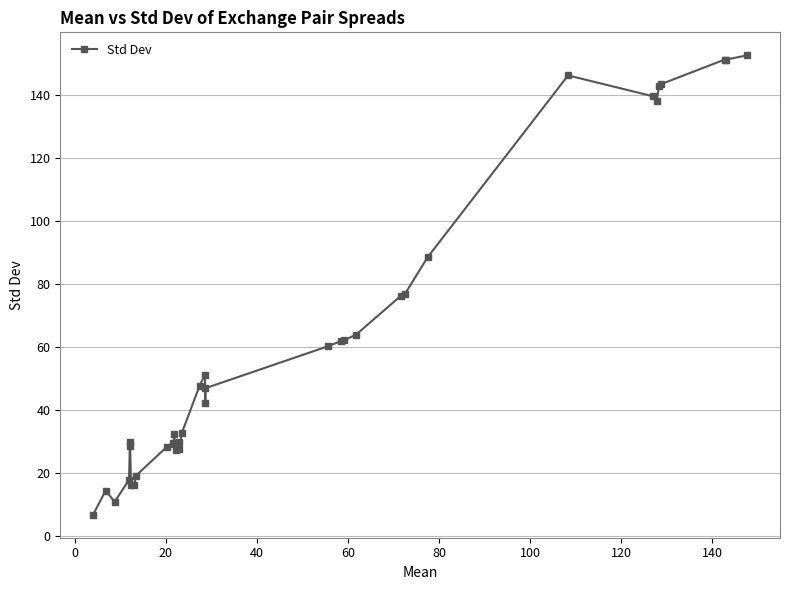

True or false: there are more than 0 points higher than both neighbors.

True